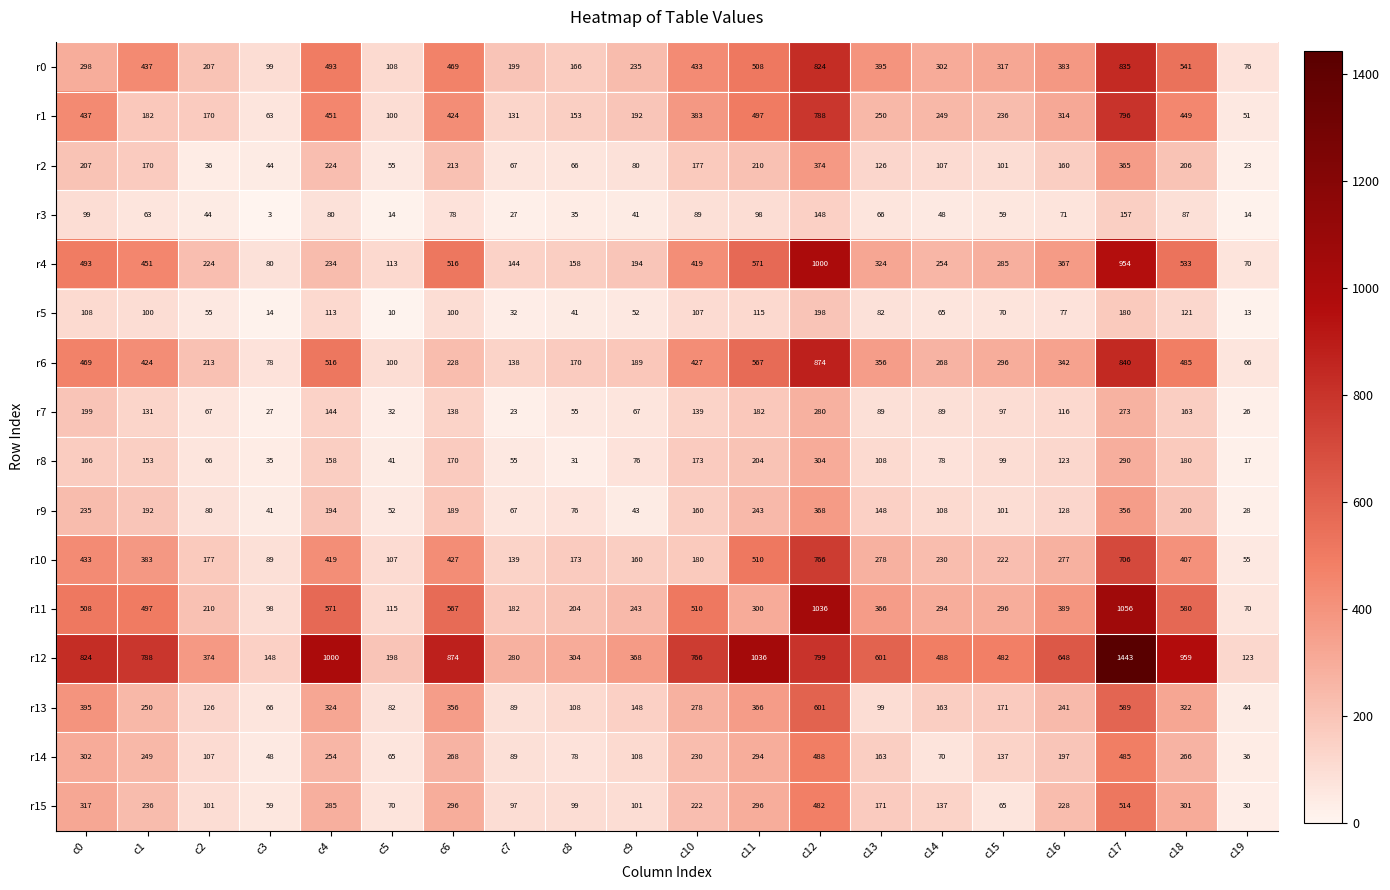

The r3 series shows 26 at c9. True or false?

False